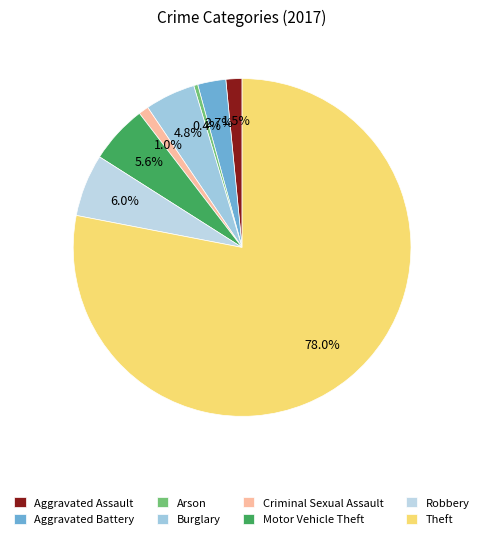

How many segments does this pie chart have?

8